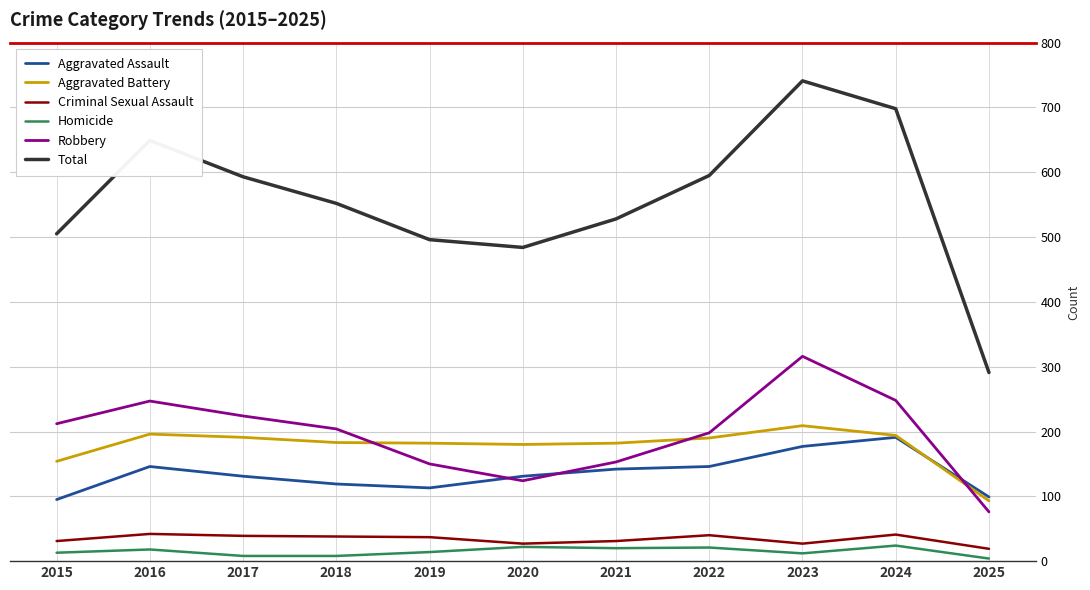

True or false: Aggravated Assault and Total intersect in this chart.

False